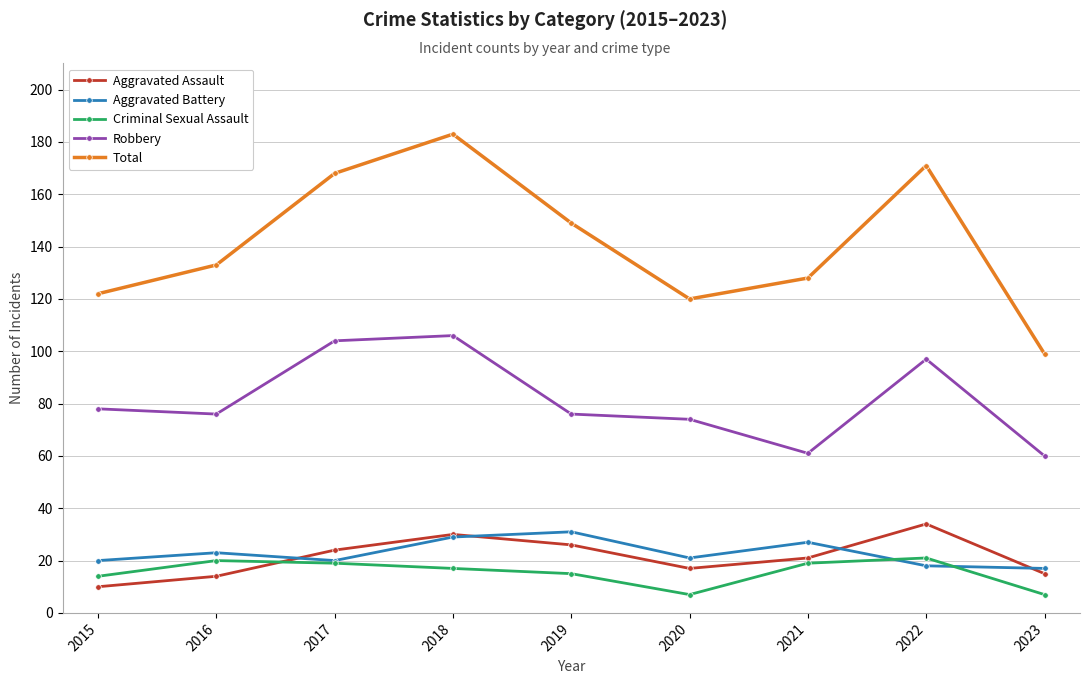

What is the greatest value displayed?

183